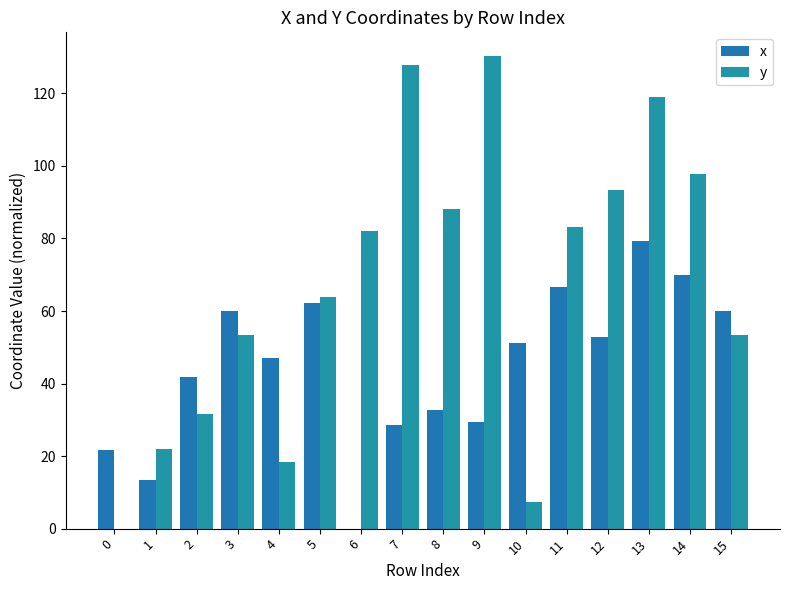

Between 3 and 8, which series saw the biggest shift?

y